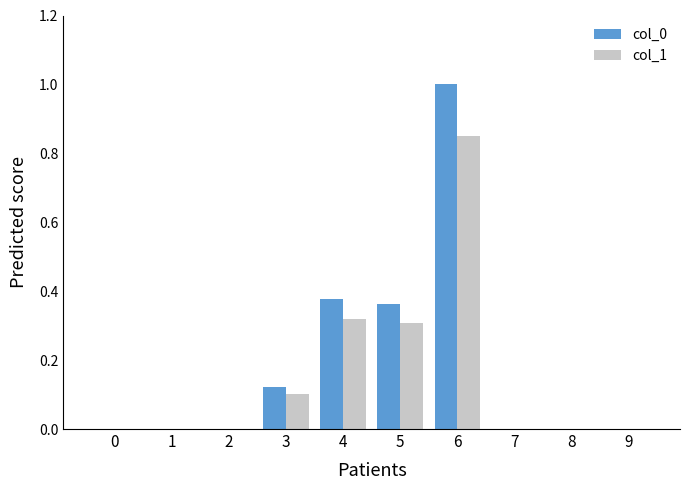

At which category is the sum across all series the highest?

6